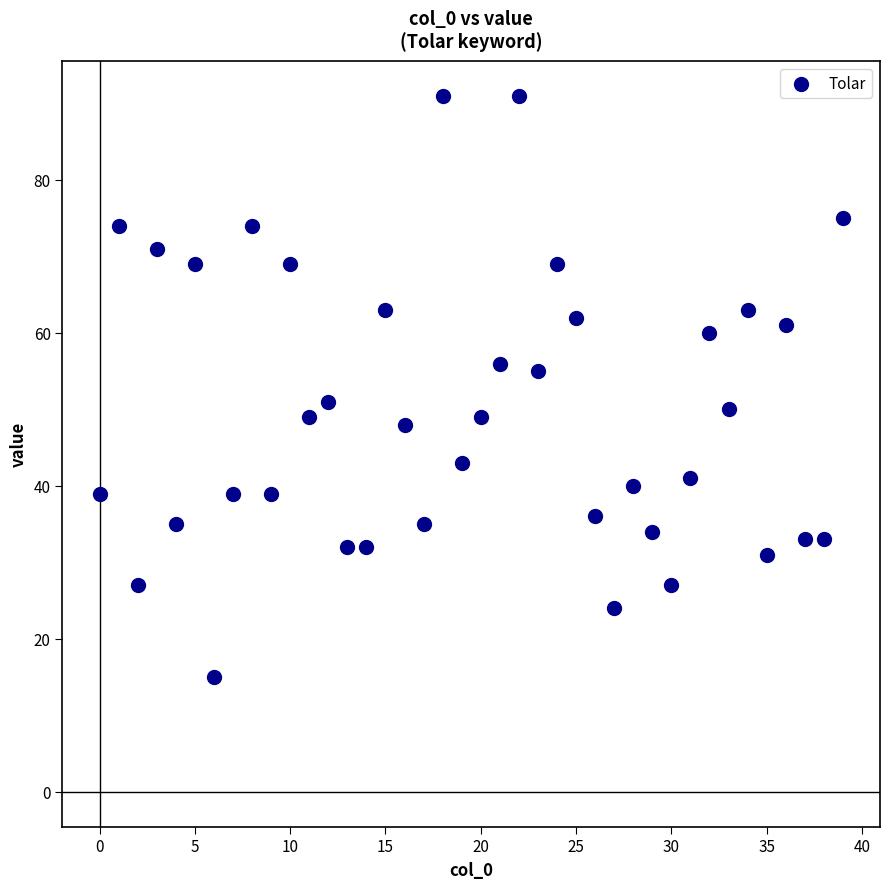

What is the range of Y values (max minus min)?

76